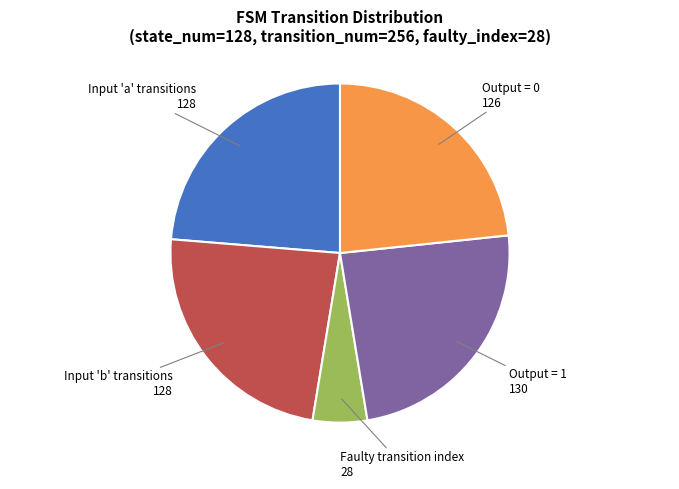

Is there a majority slice in this chart?

No